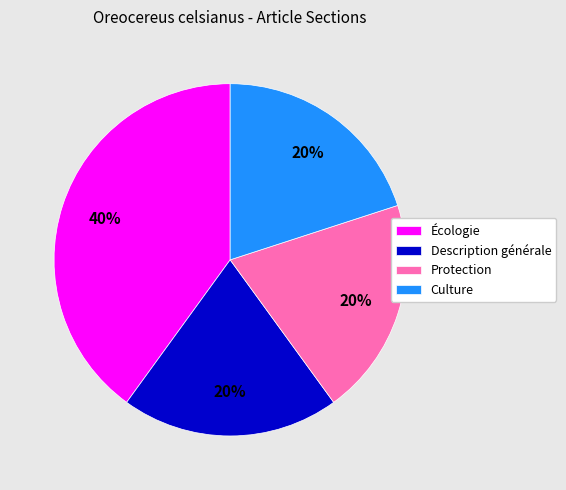

To the nearest percent, what percentage of the pie is Description générale?

20%